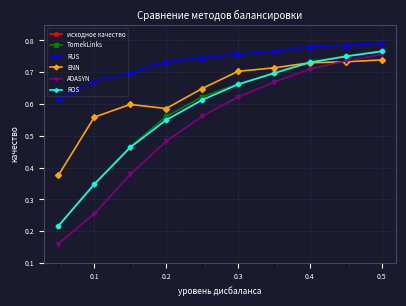

True or false: RUS and исходное качество intersect in this chart.

False